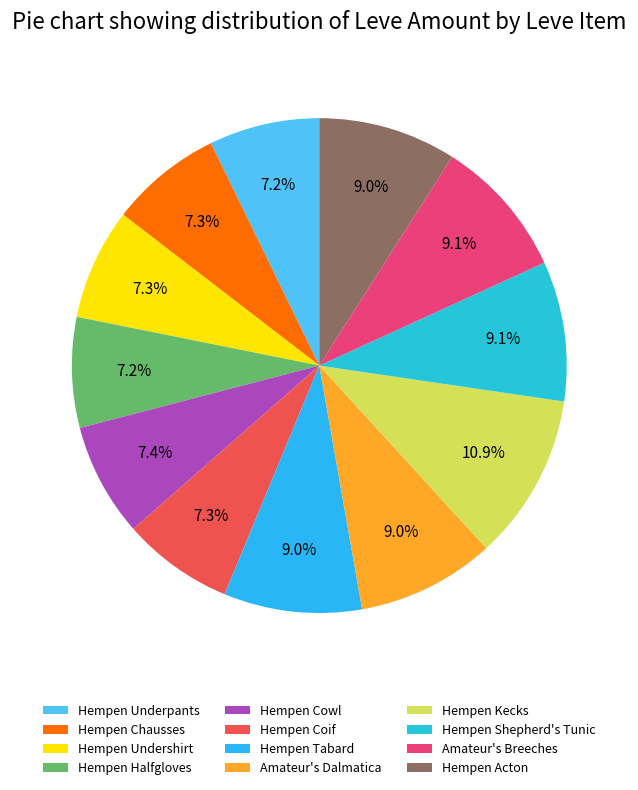

Count the number of slices in the pie.

12